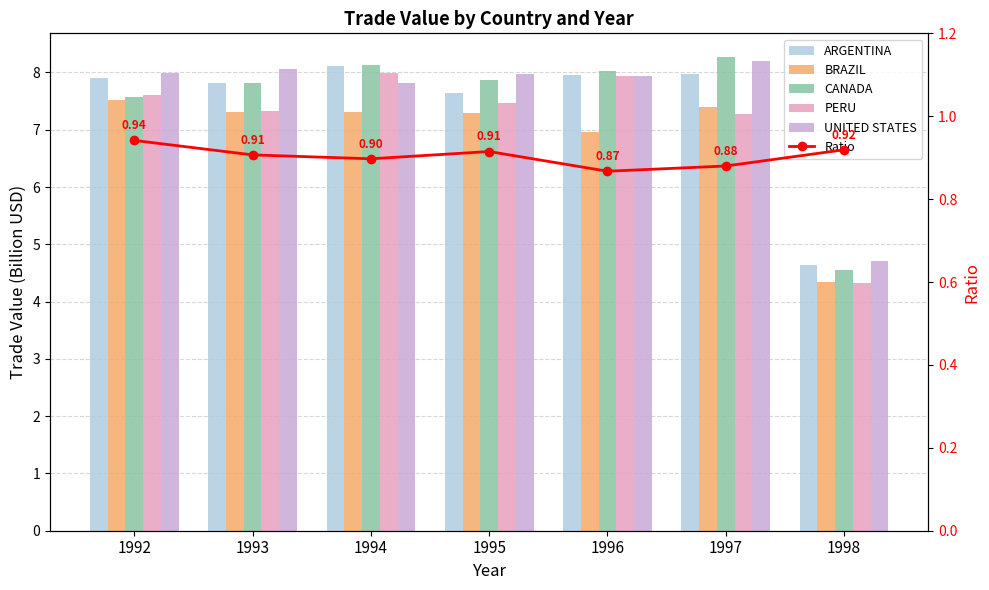

Between 1996 and 1998, which series saw the biggest shift?

PERU